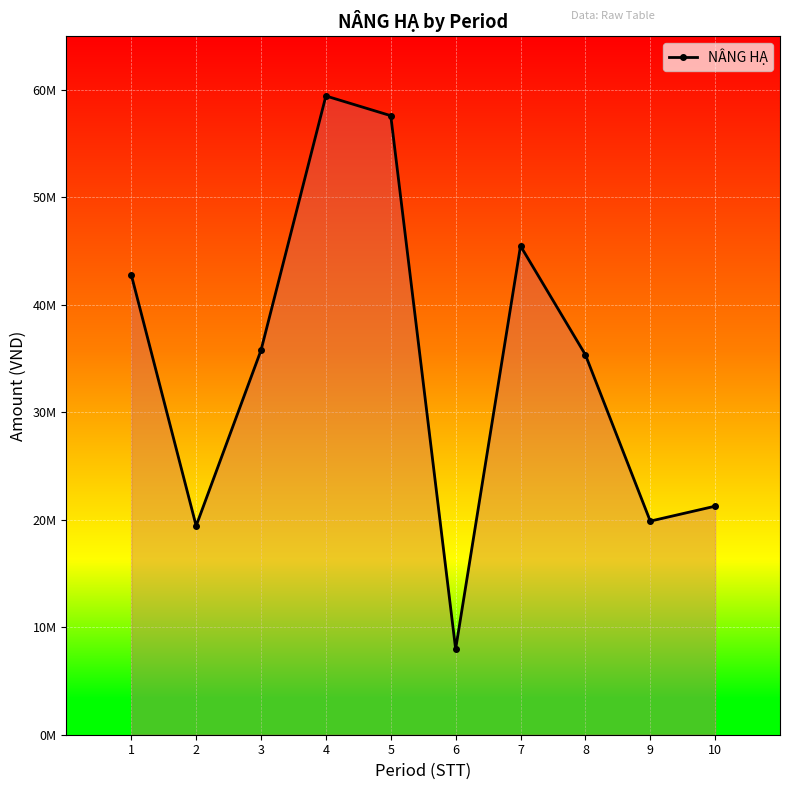

Does the chart have visible grid lines?

Yes